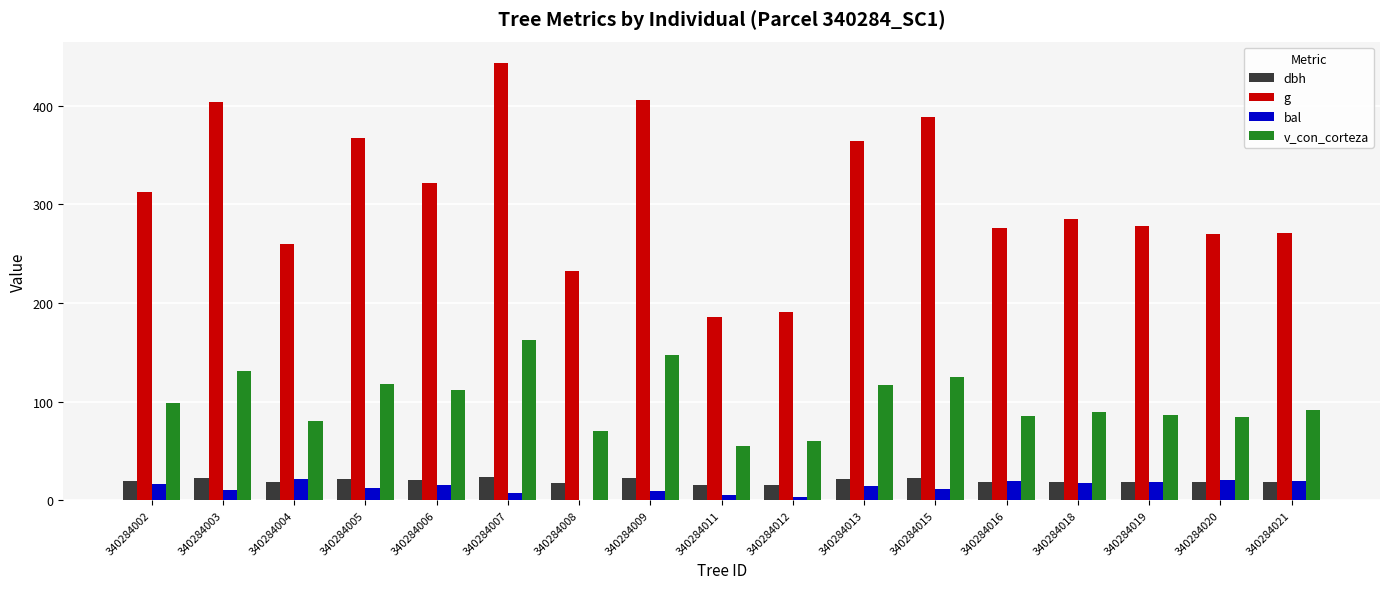

What is the spread (max minus min) of values at 340284021?

252.9